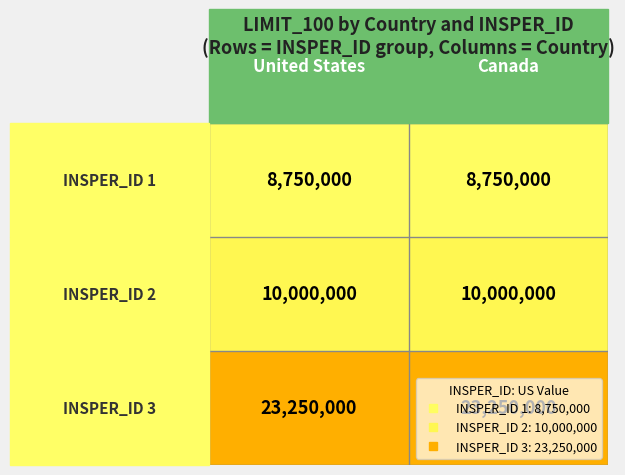

What is the spread (max minus min) of values at United States?

14500000